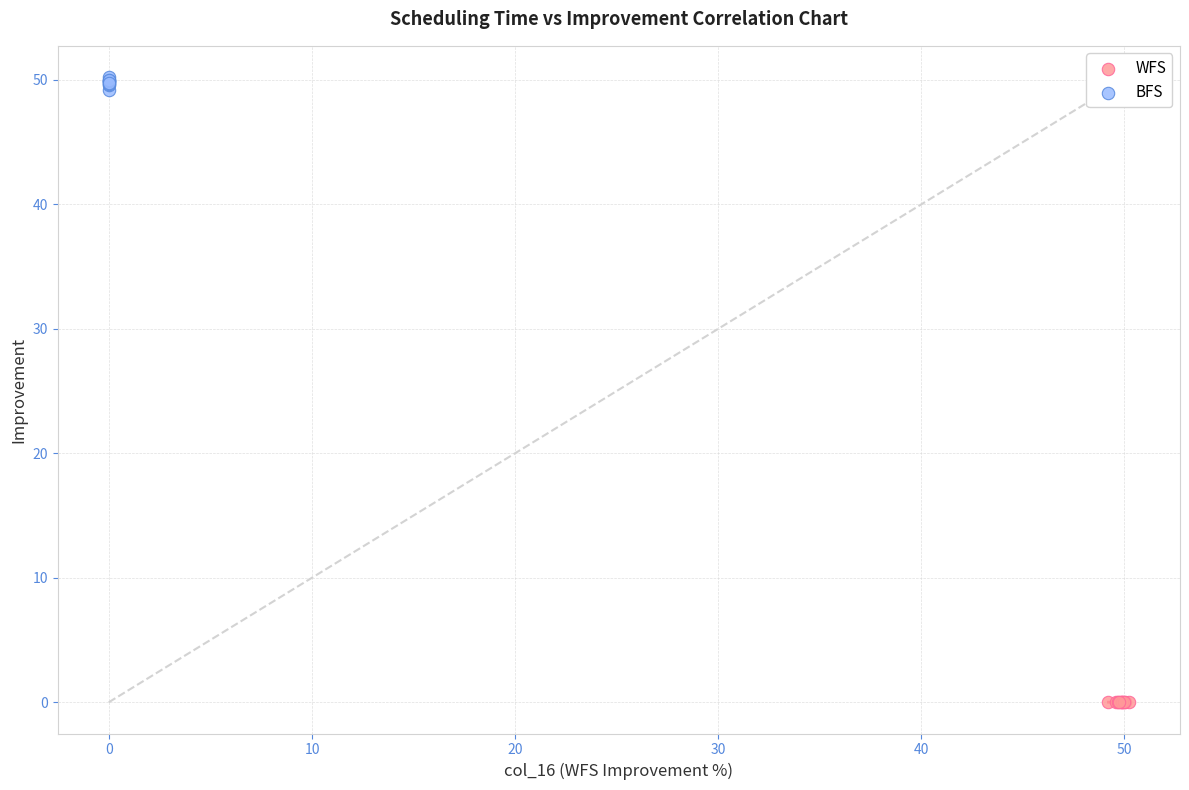

Which series reaches the maximum Y coordinate?

BFS